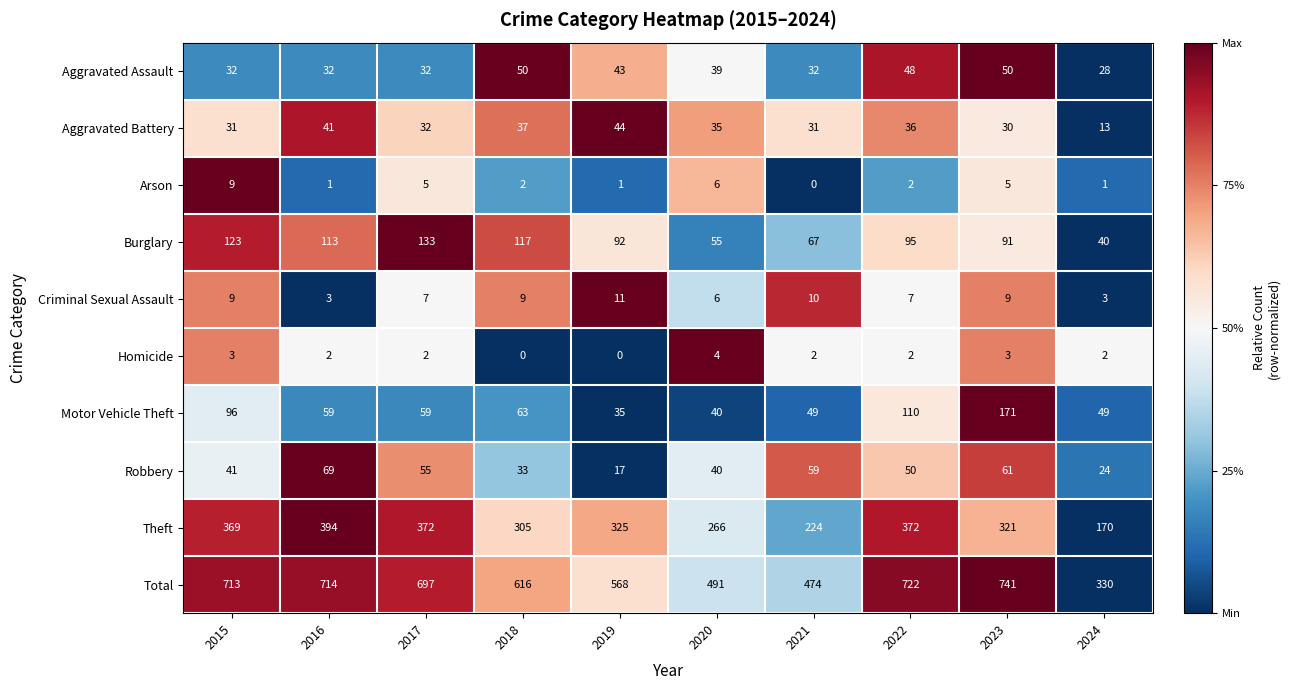

At how many categories does at least one series exceed 0?

10